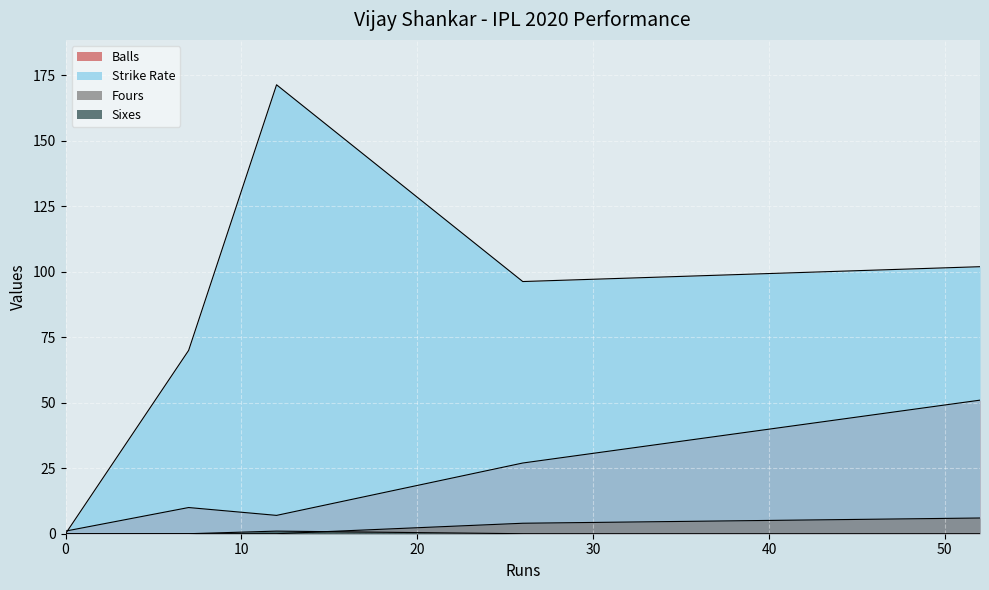

At how many categories does at least one series exceed 0?

5